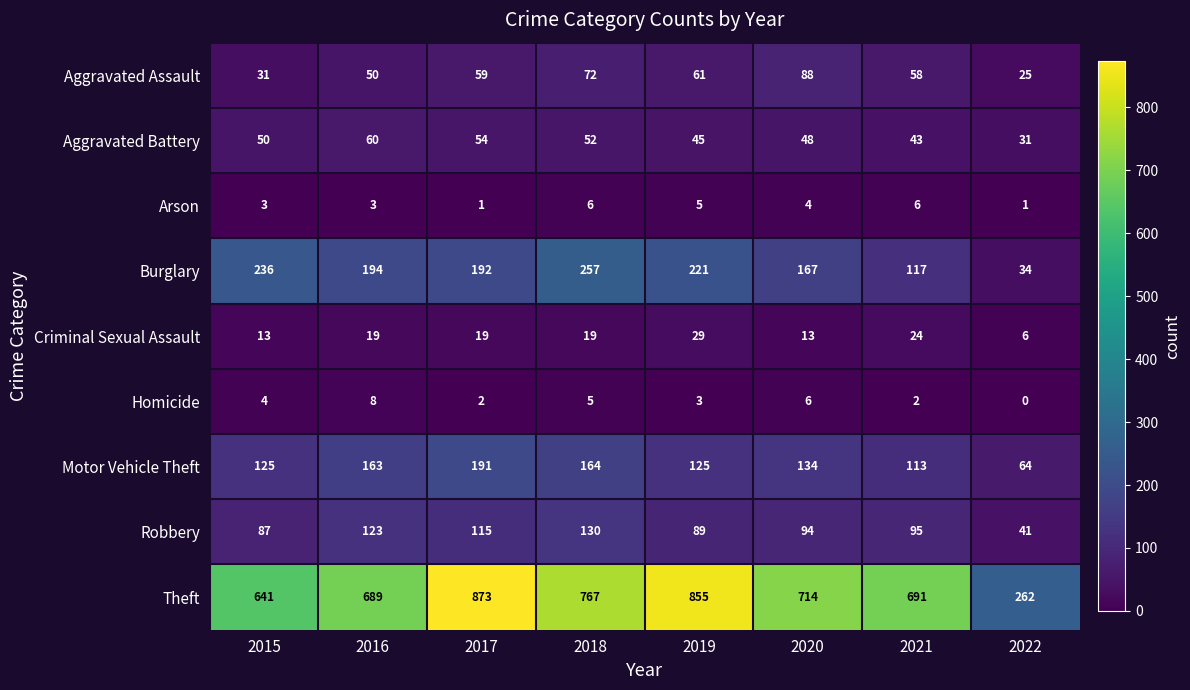

Read the Burglary value at 2019.

221